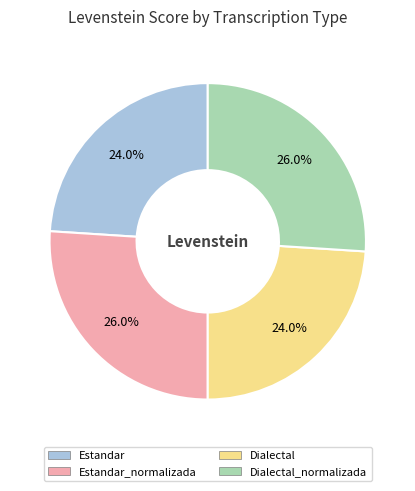

What is the total percentage of Estandar and Estandar_normalizada?

50.0%